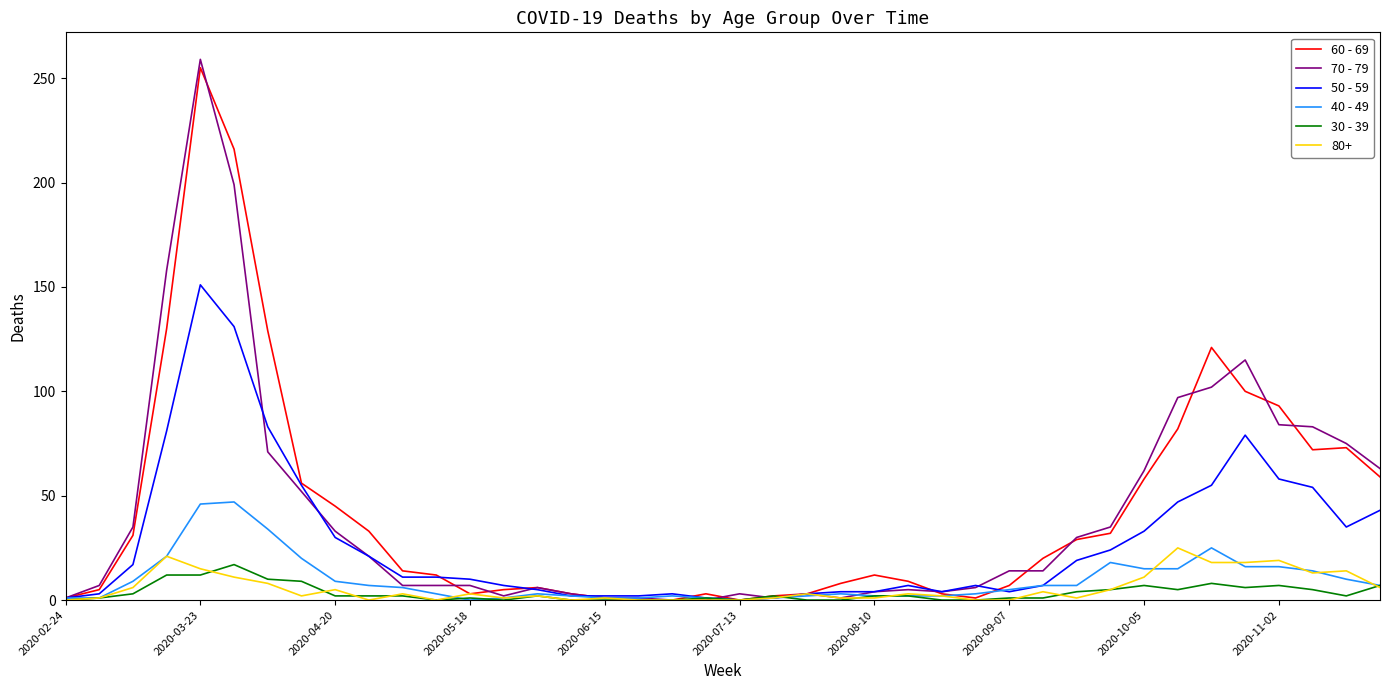

Which series has the widest spread of values?

70 - 79